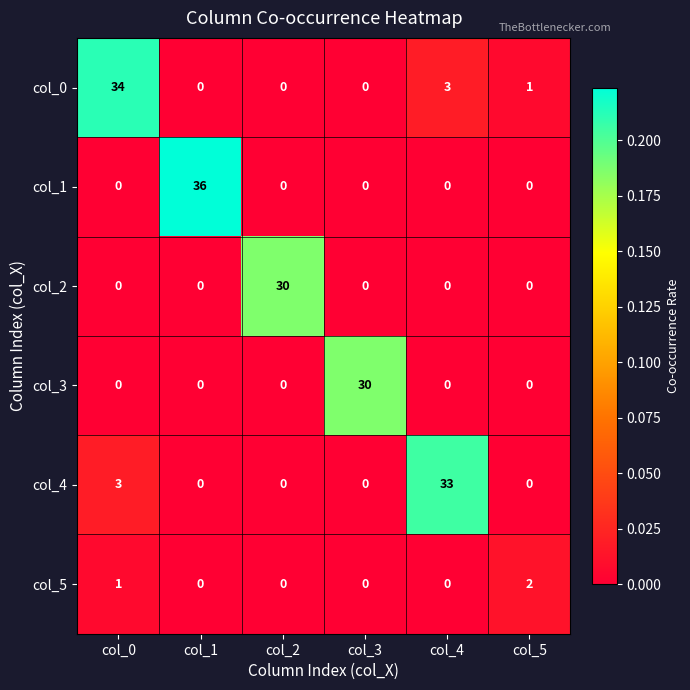

The value of col_5 at col_5 is 1. True or false?

False